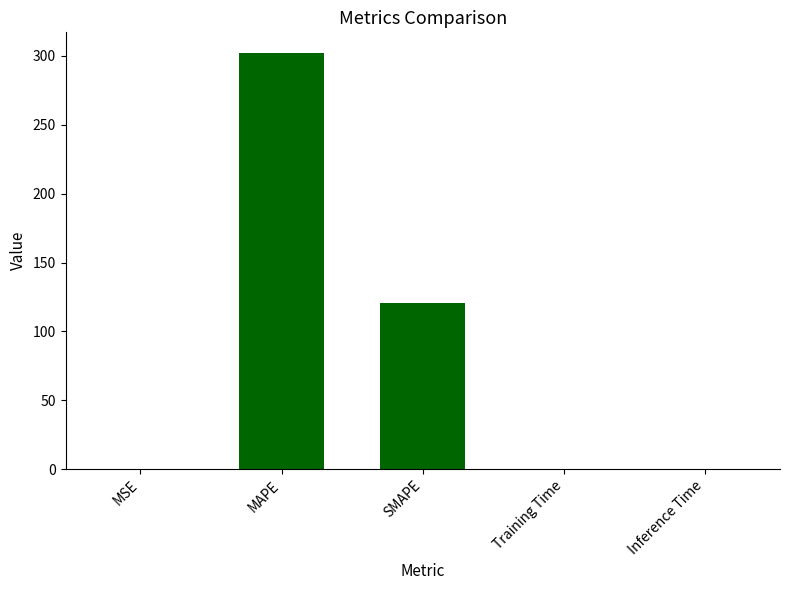

Are the bars horizontal?

No